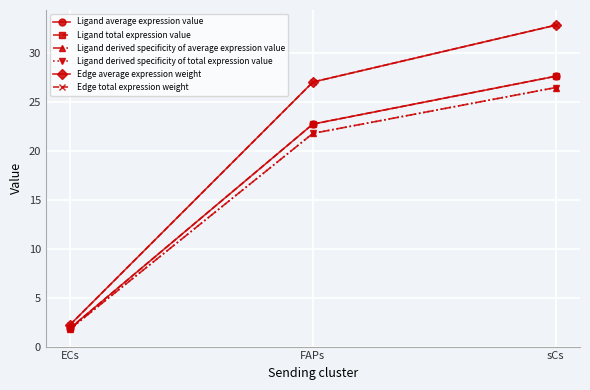

Does the chart have visible grid lines?

Yes